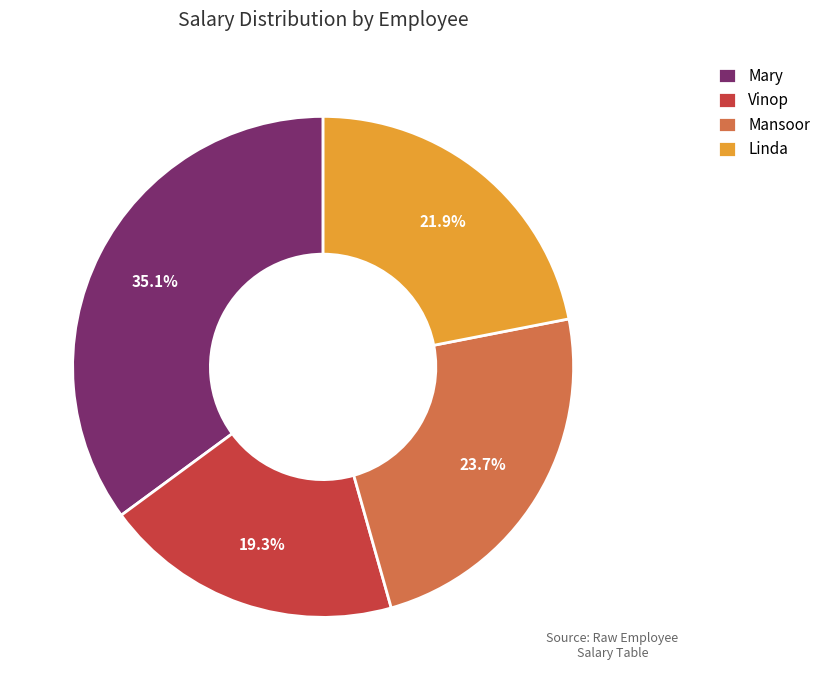

What percentage is the Vinop slice, to the nearest percent?

19%